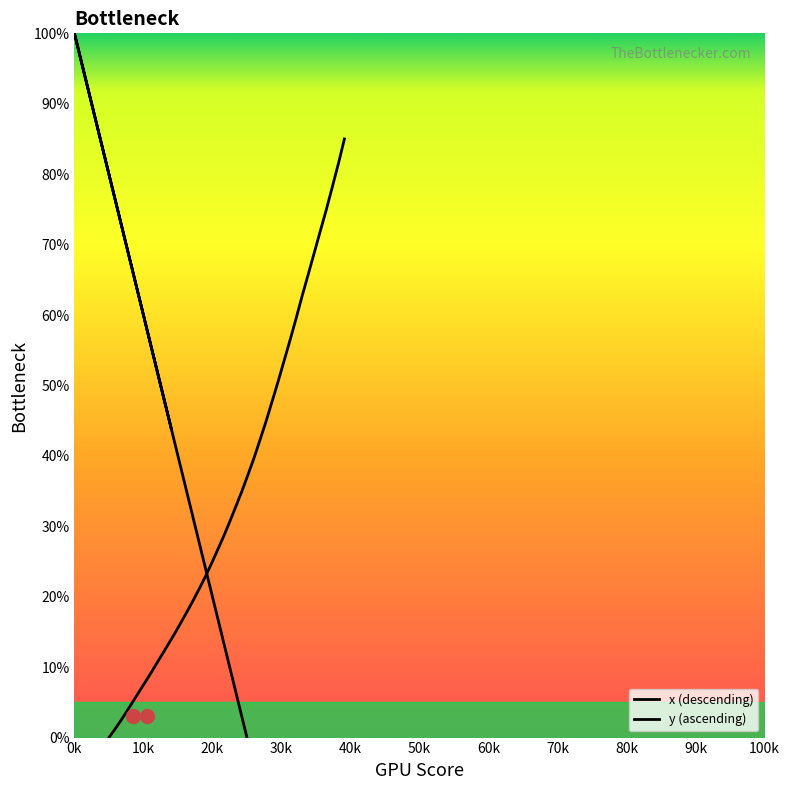

True or false: x and y intersect in this chart.

True